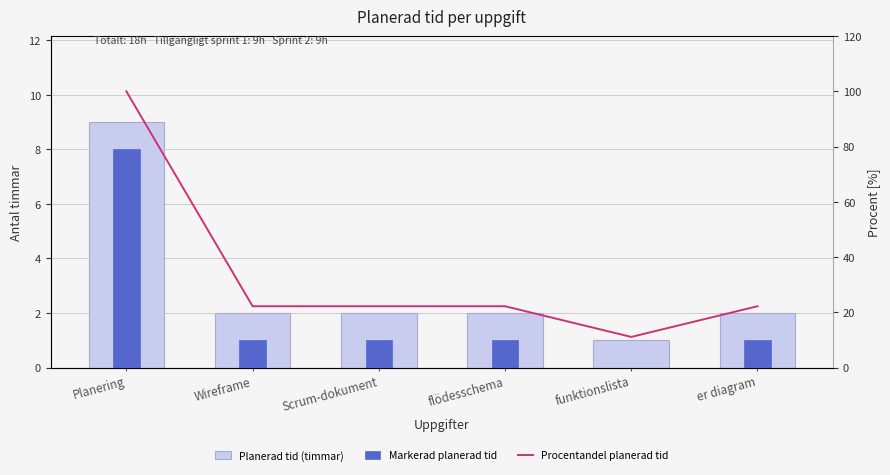

Count the Planerad tid (timmar) values in the range 2 to 3.

4